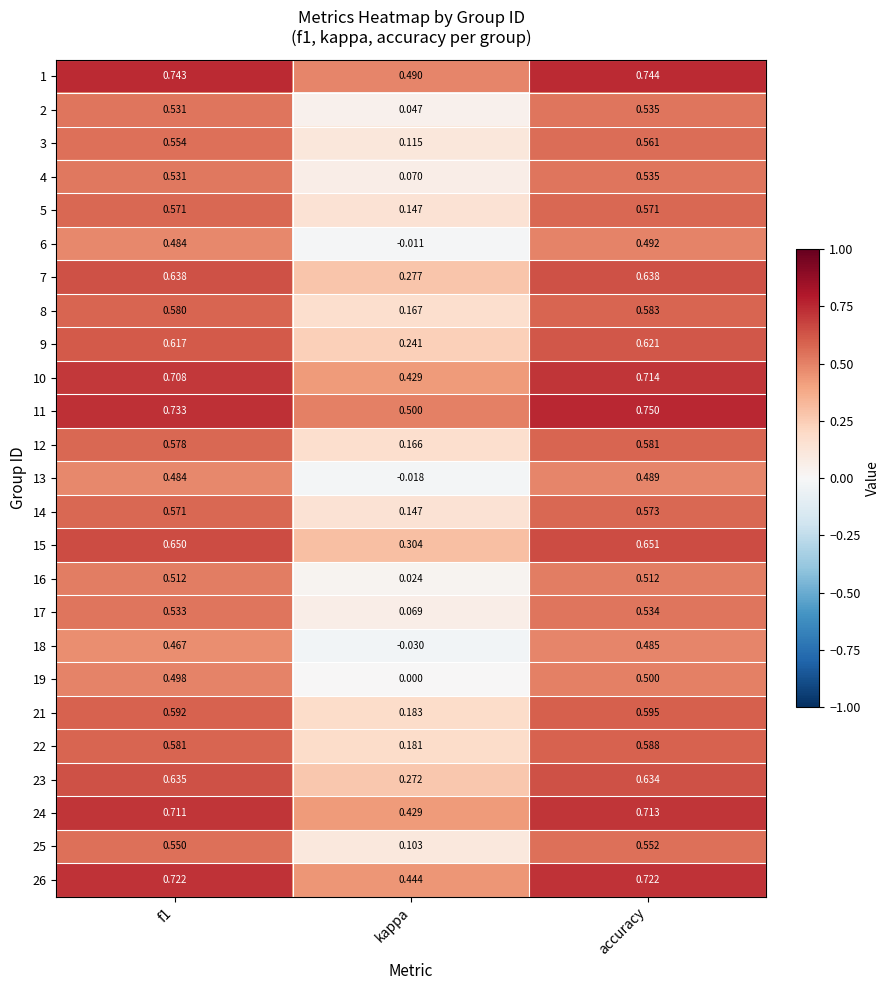

At which label is 12 closest to 0?

kappa